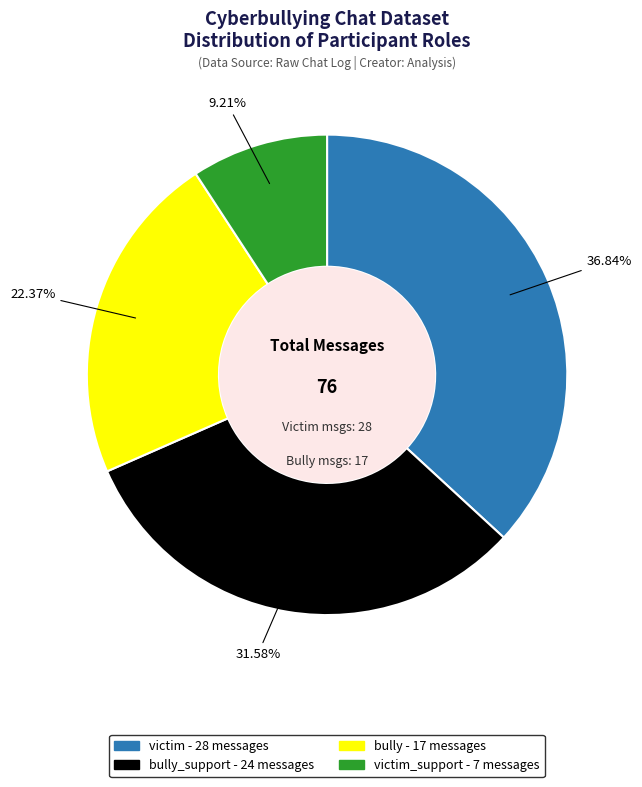

How many slices are in this pie chart?

4